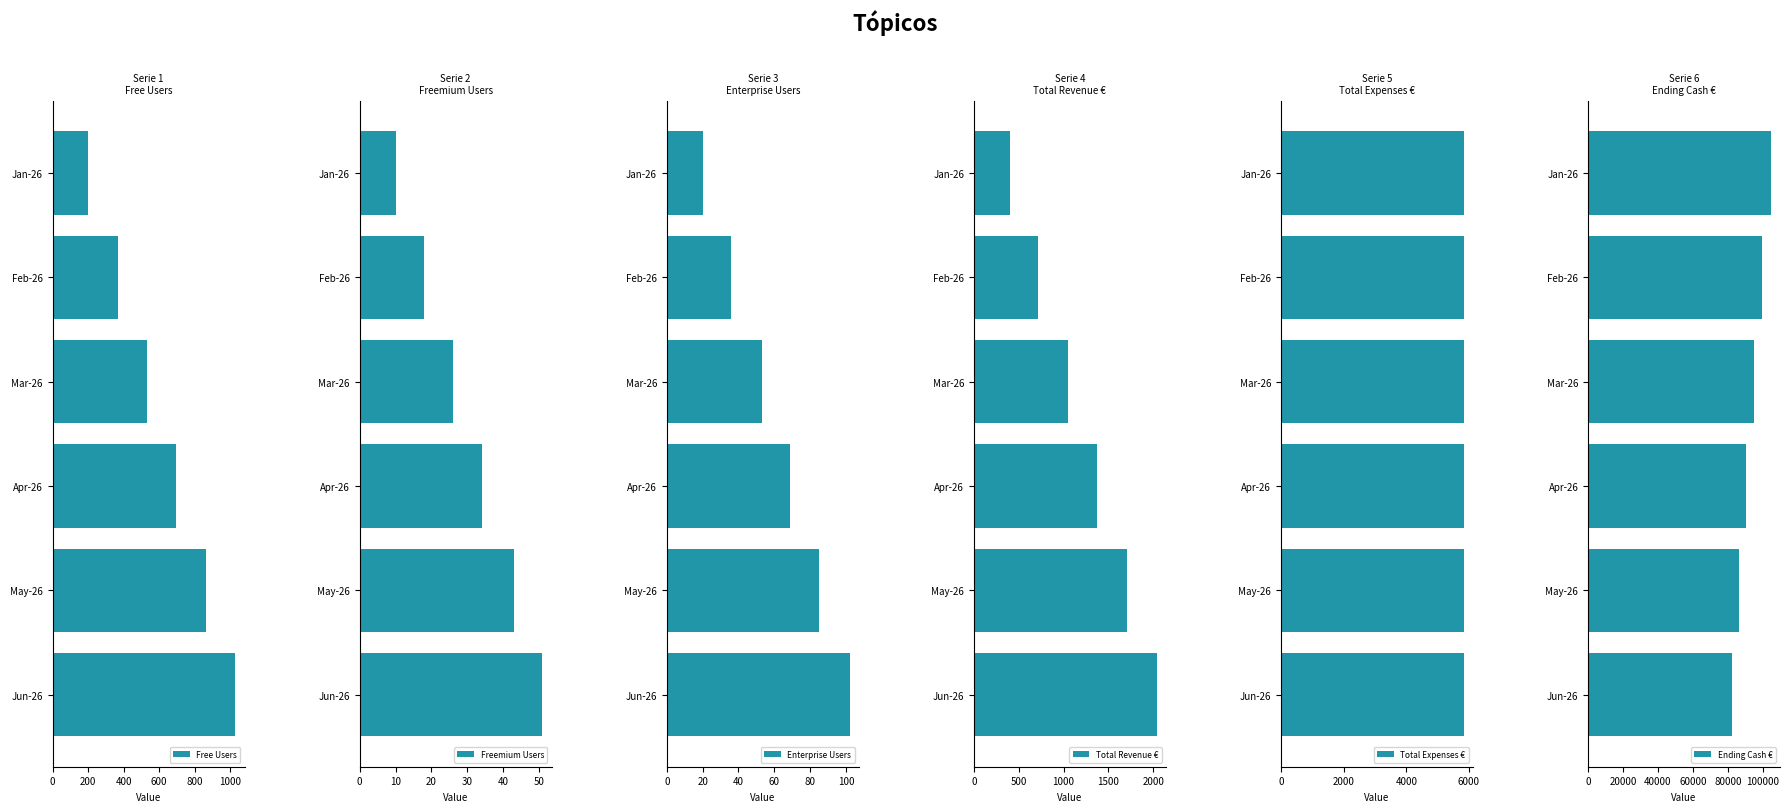

How many data points in Free Users are above 697?

2